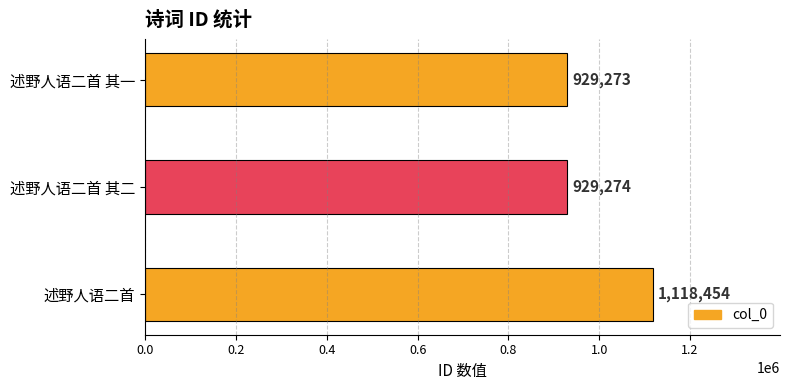

At which label is the value closest to 1023863?

述野人语二首 其二